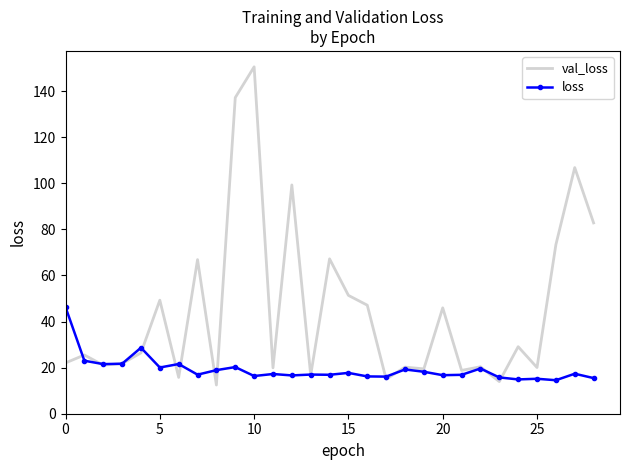

What is the maximum value for loss?

46.3